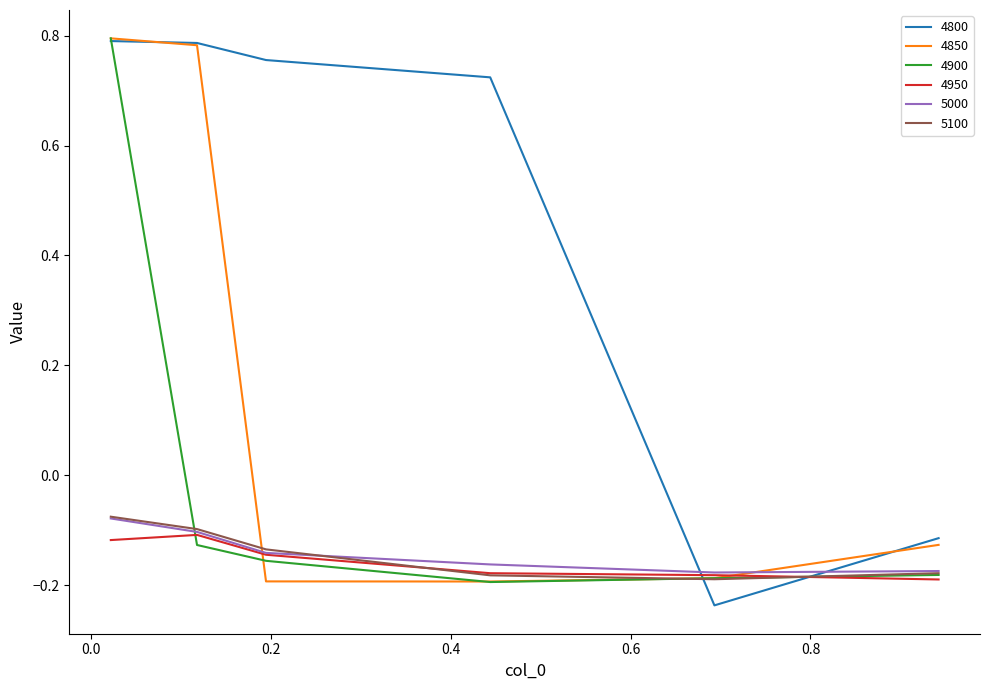

How many lines are shown in the chart?

6